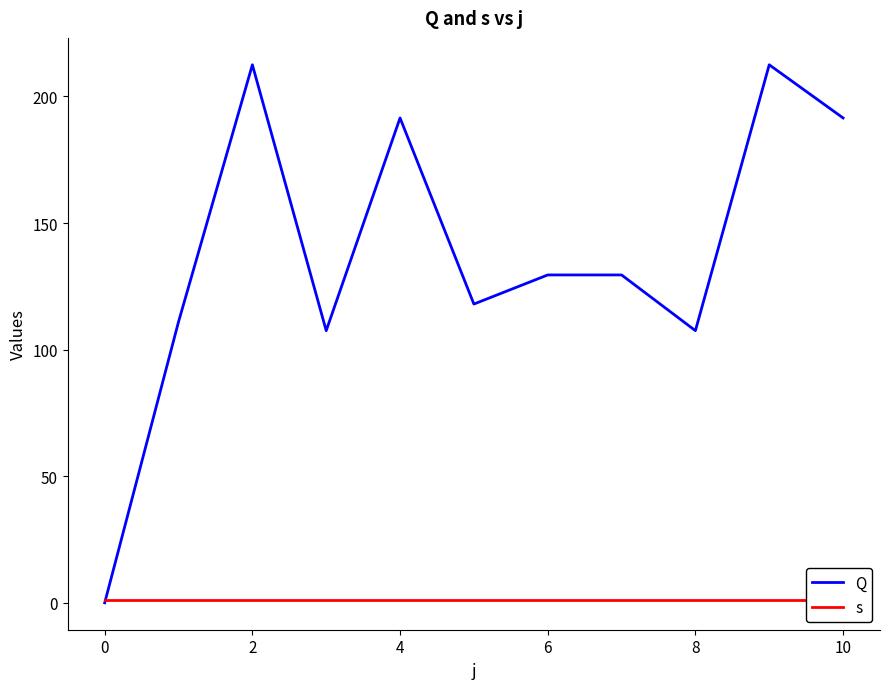

What is the label of the 2nd point from the right?

9